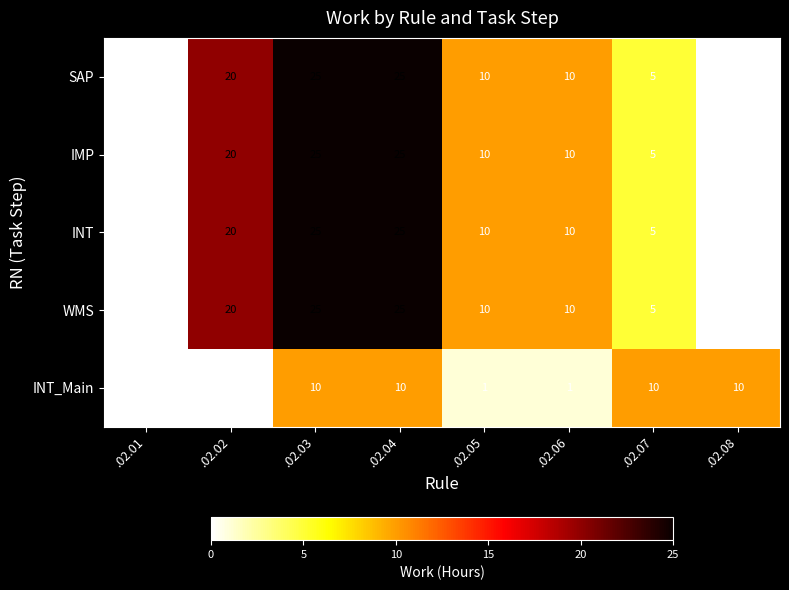

True or false: IMP has a value of 20 at .02.02.

True